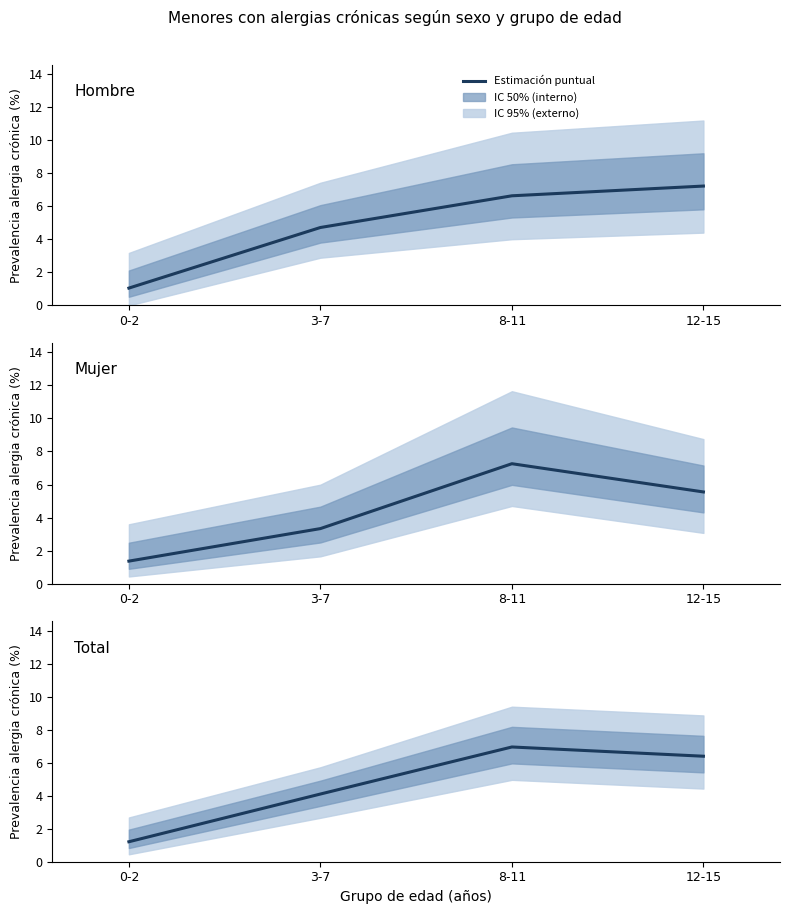

How many points are higher than both their immediate neighbors (excluding endpoints)?

1